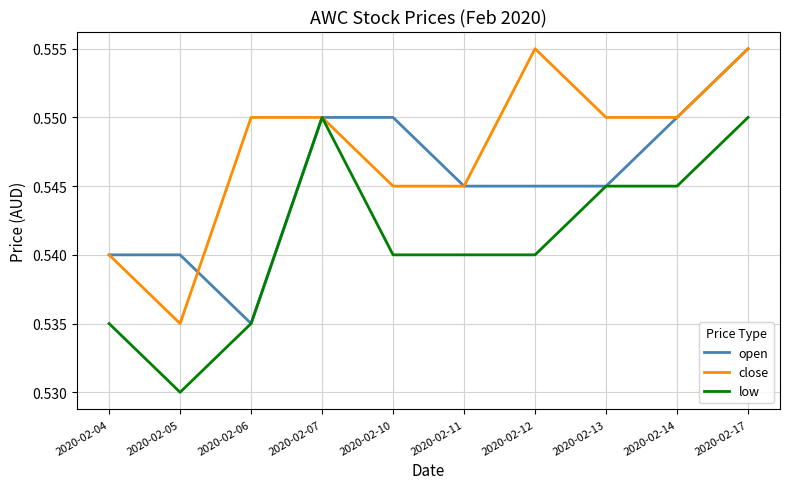

Which series has the largest total across all categories?

close